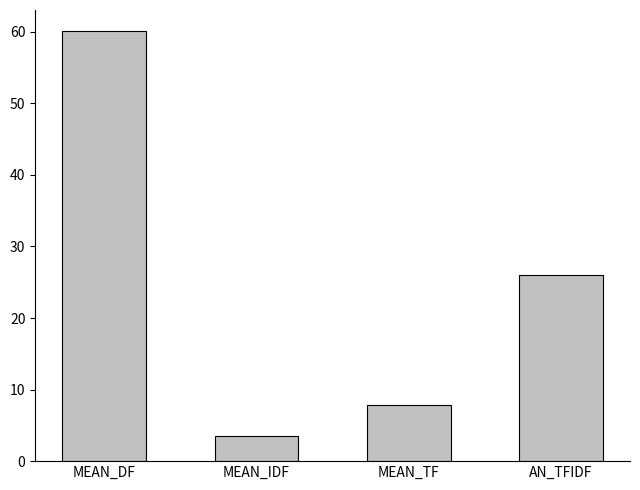

What position from the right is MEAN_DF?

4